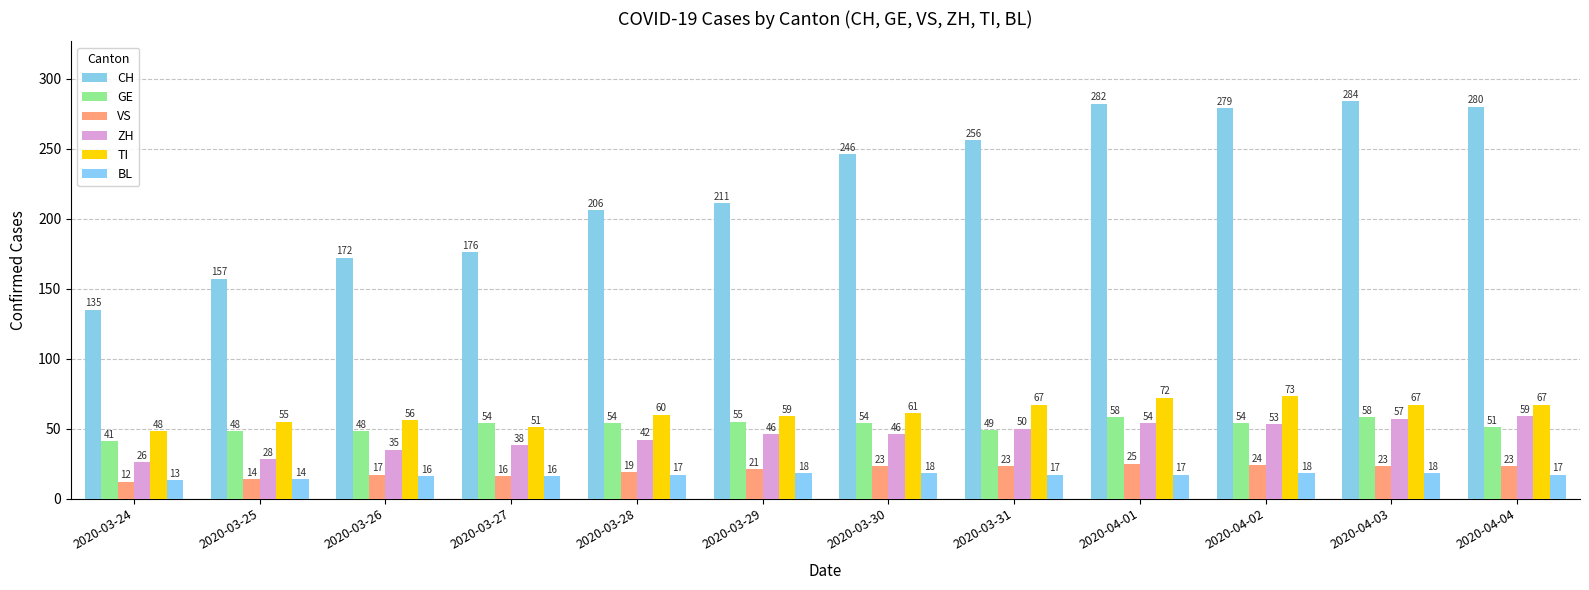

The value of VS at 2020-03-28 is 9. True or false?

False